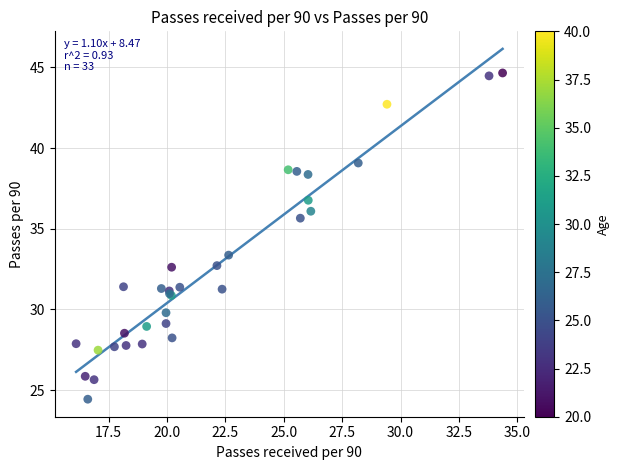

What Y value in the scatter plot is closest to 34?

33.4